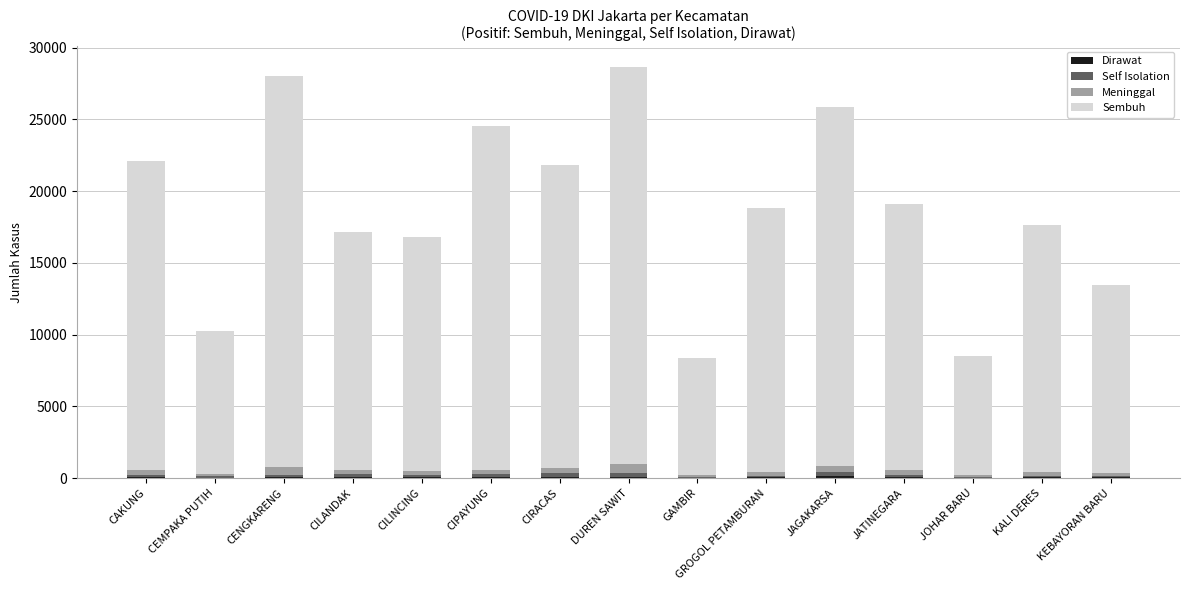

Are the bars grouped side by side (vs. stacked)?

No